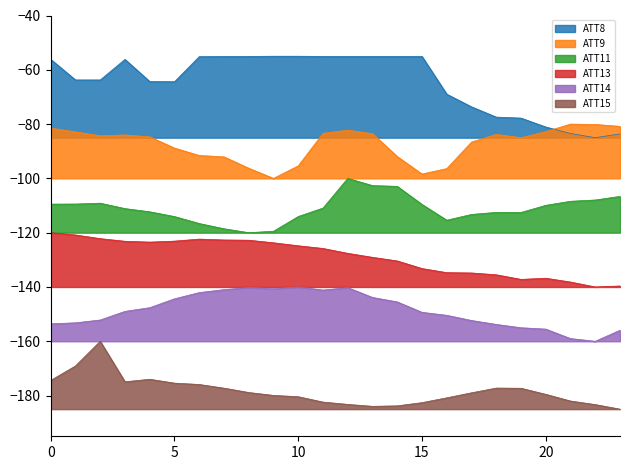

What is the difference between the second highest and second lowest values in the ATT8 series?

28.6